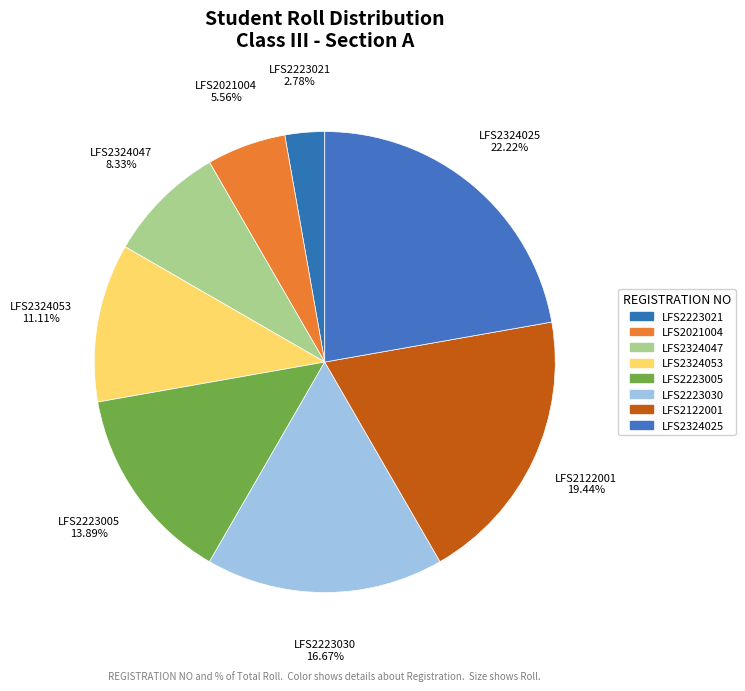

Is LFS2122001 the majority of the pie?

No